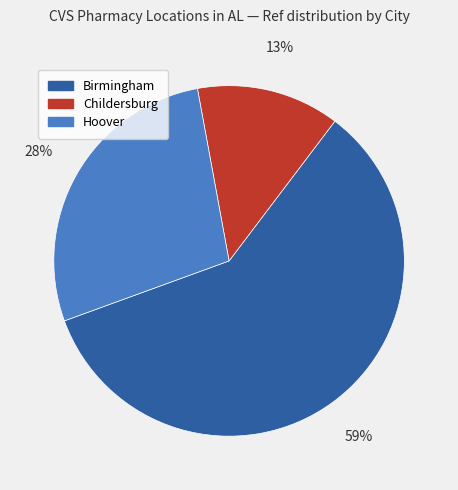

To the nearest percent, what is the difference between the largest and smallest slice percentages?

46%